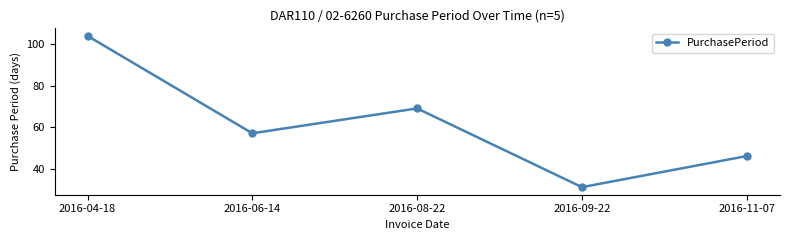

What is the label of the 3rd point from the right?

2016-08-22